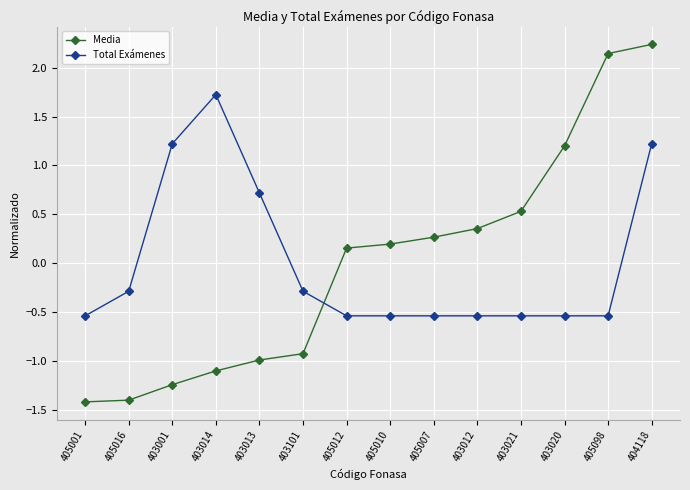

At how many categories does at least one series exceed -1?

14